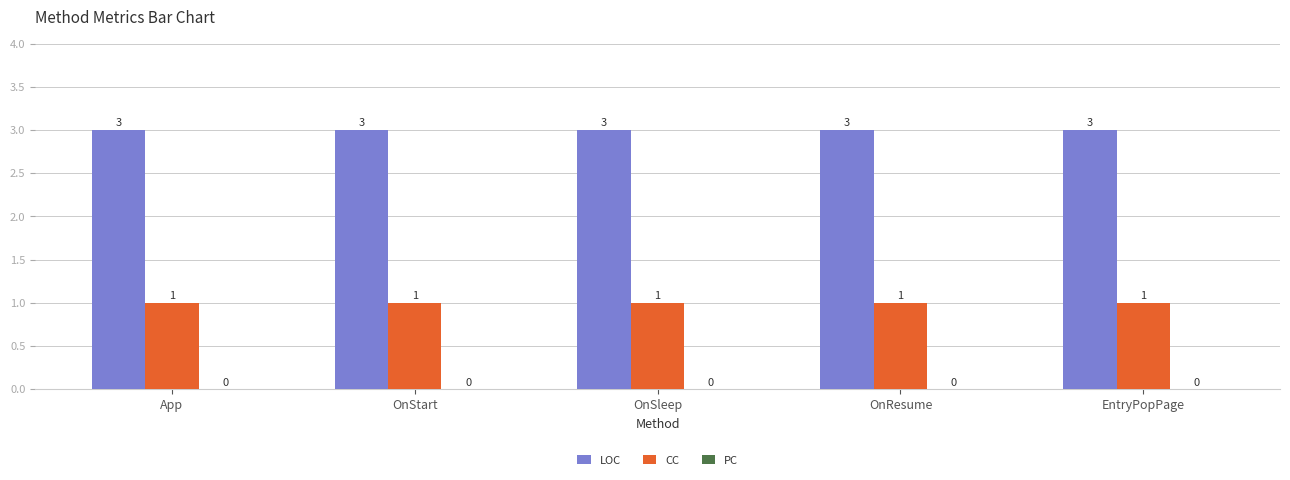

Read the LOC value at OnSleep.

3